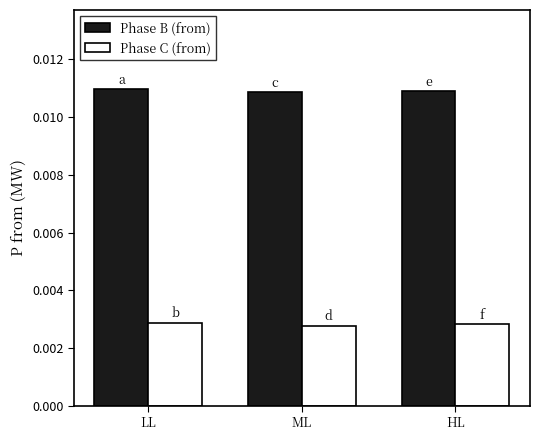

Which series has the largest total across all categories?

Phase B (from)